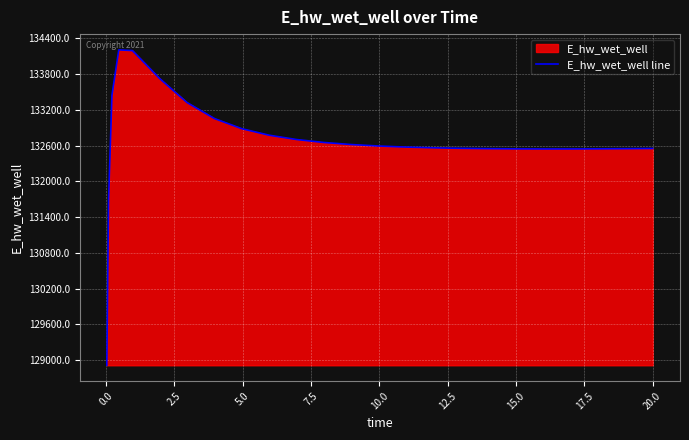

What is the difference between the maximum and minimum values?

5292.3